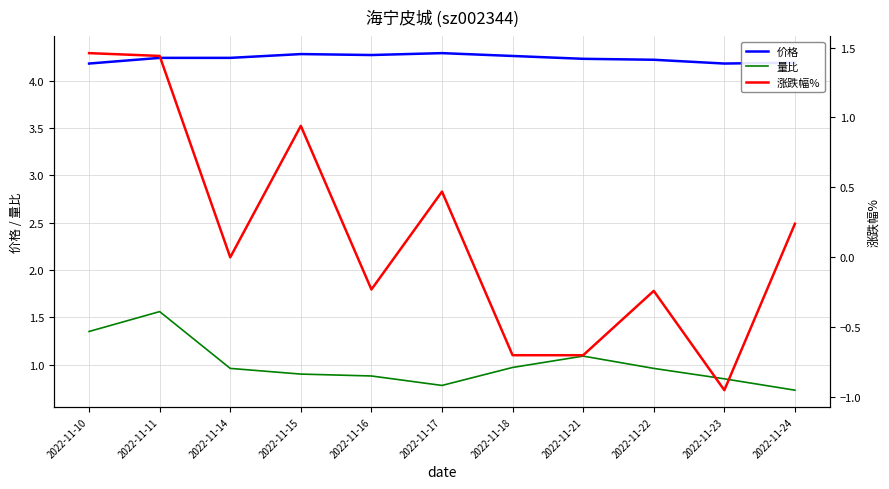

What is the difference between the 价格 values at 2022-11-10 and 2022-11-15?

0.1